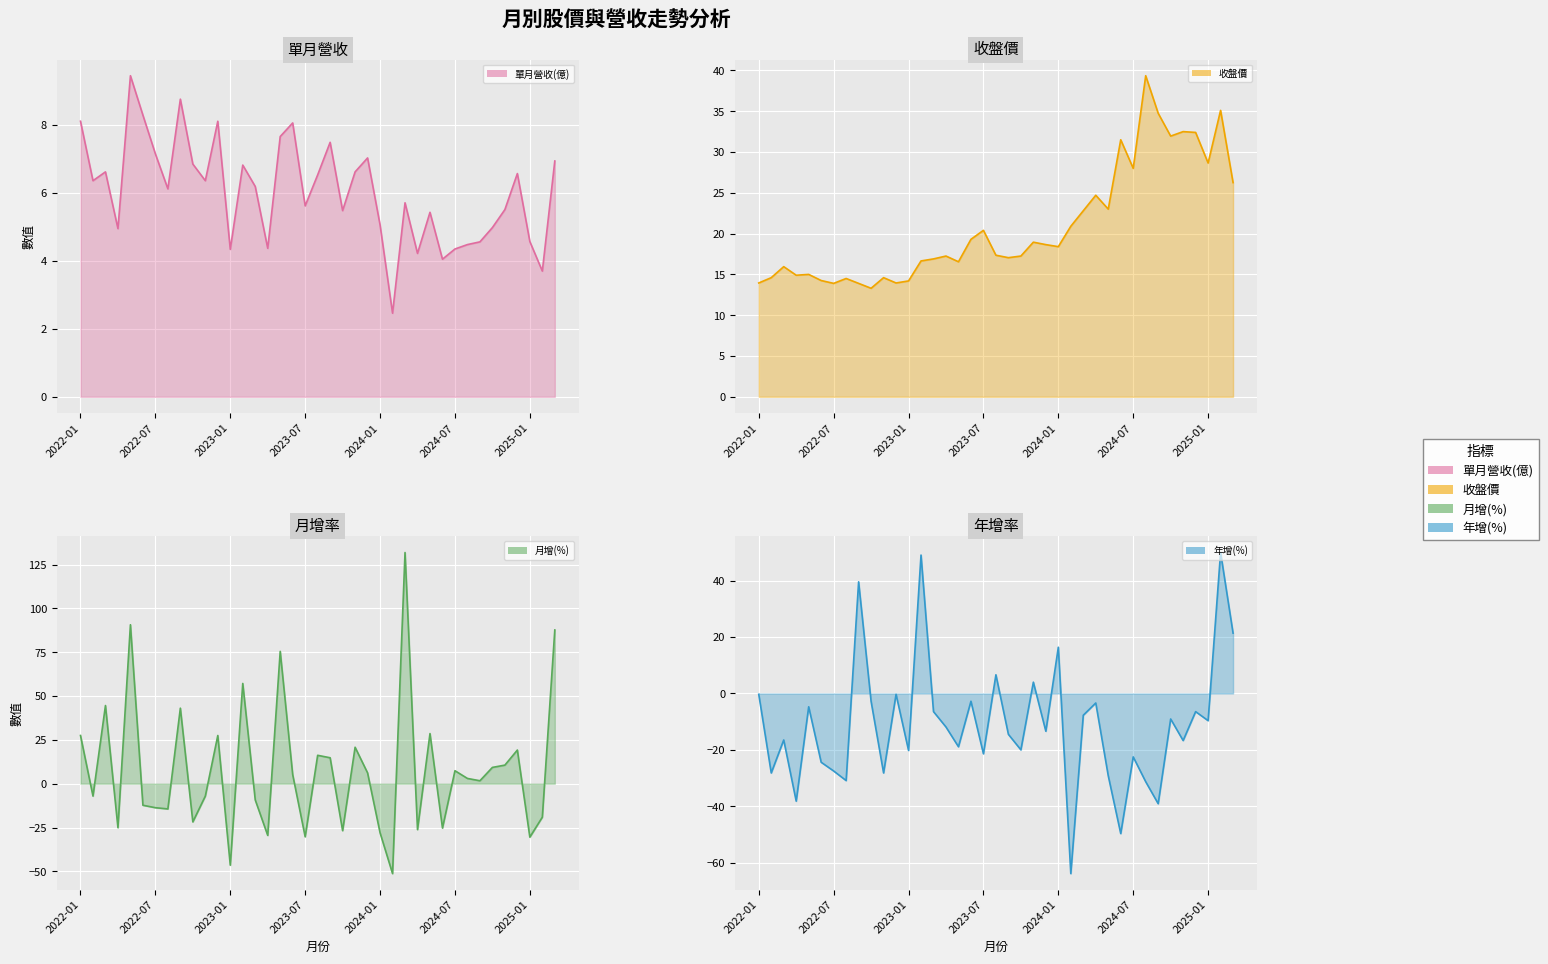

In 月增(%), how many points are higher than both neighbors (excluding endpoints)?

12